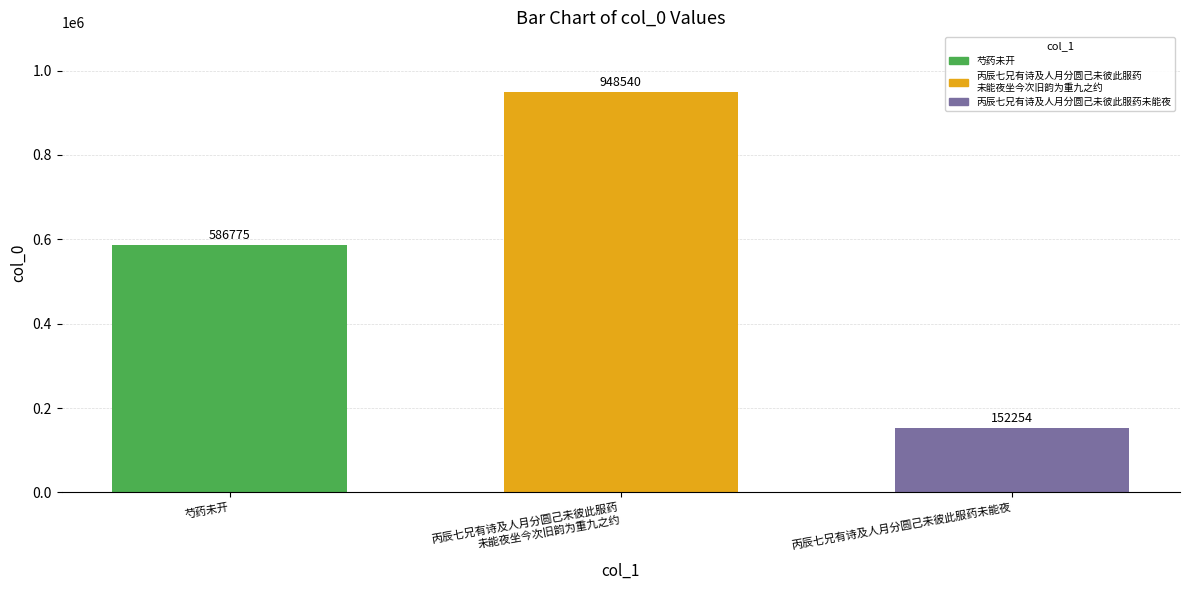

What is the minimum value shown in the chart?

152254